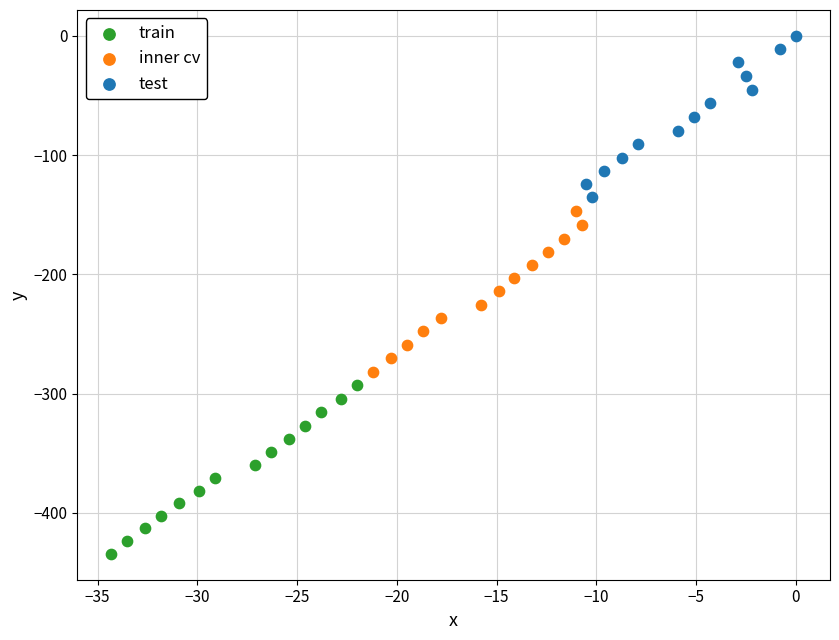

Which series contains the highest Y value?

test